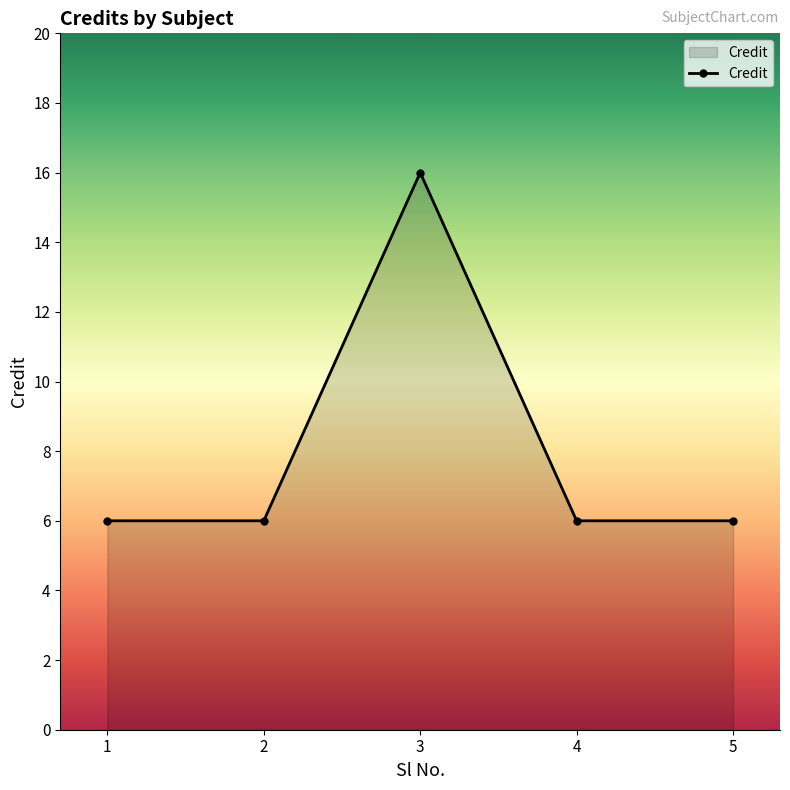

Reading left to right, list all the values displayed in this chart.

6	6	16	6	6